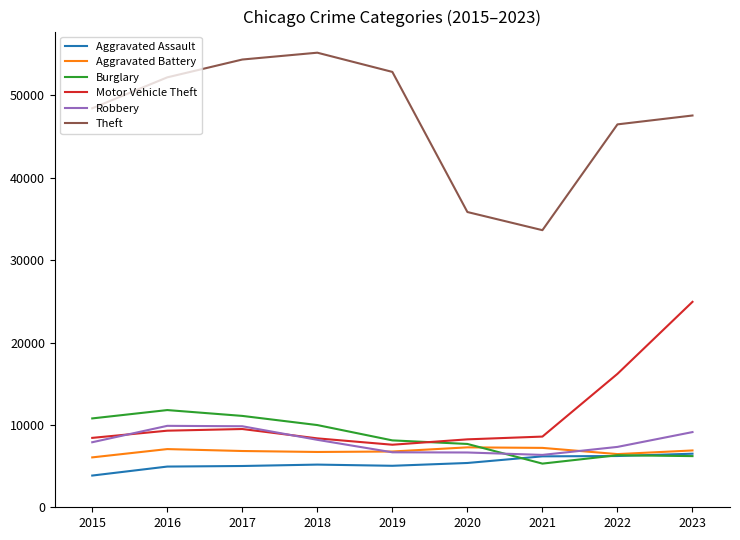

Is the value of Burglary at 2016 greater than the value of Theft at 2017?

No